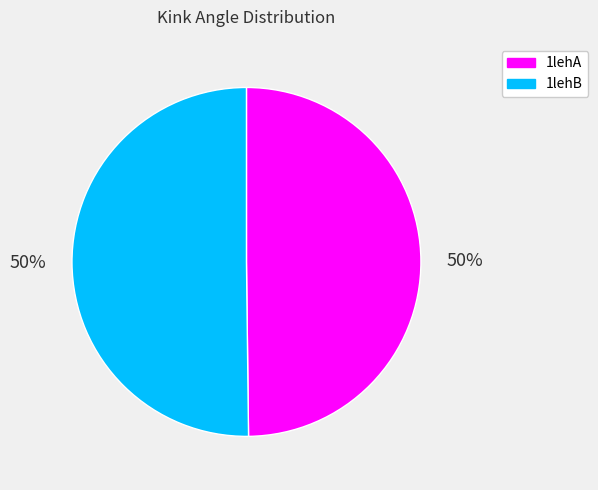

The 1lehB slice represents 36% of the pie. True or false?

False